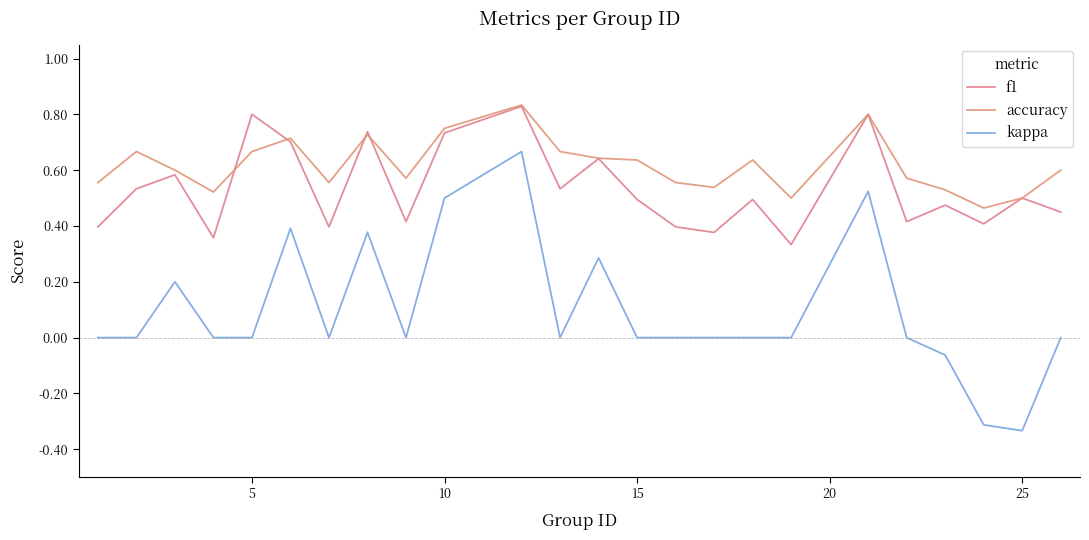

Which series has the largest total across all categories?

accuracy